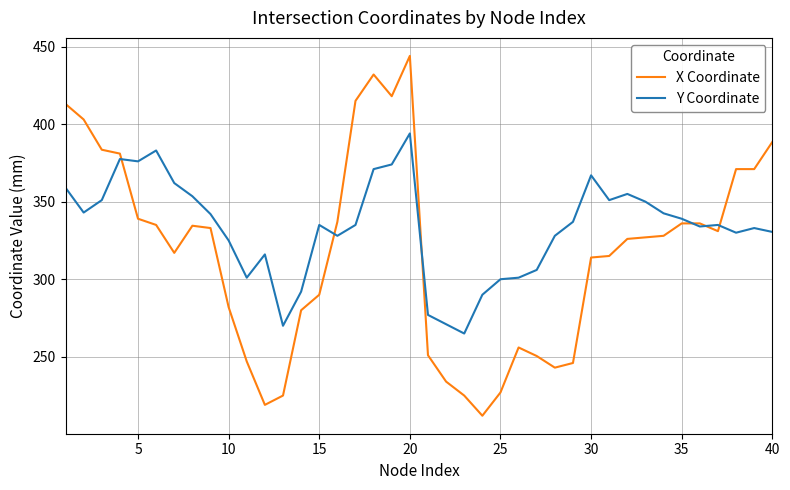

Rank the series by their average value, from highest to lowest.

Y Coordinate, X Coordinate